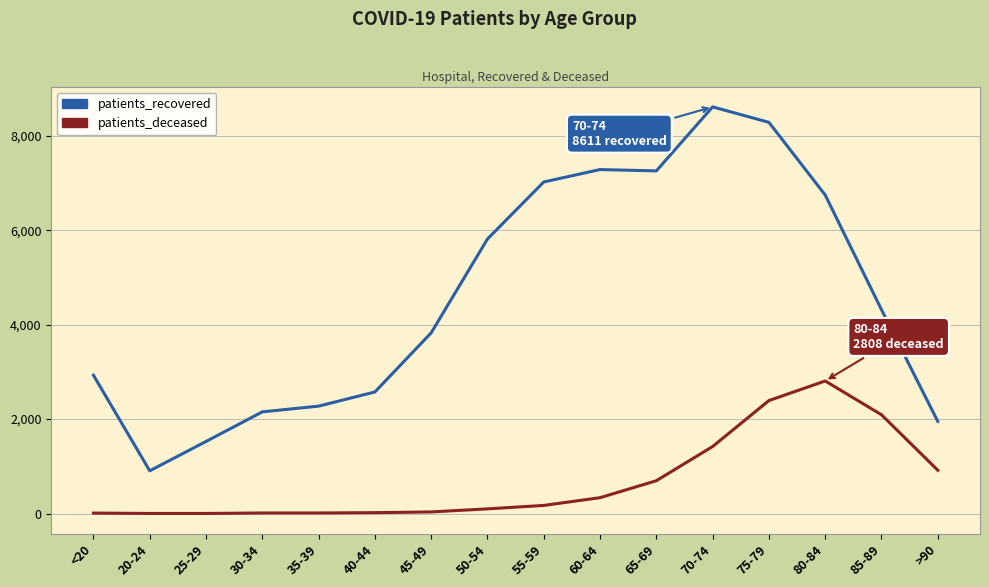

Which series changed the most between 25-29 and 45-49?

patients_recovered